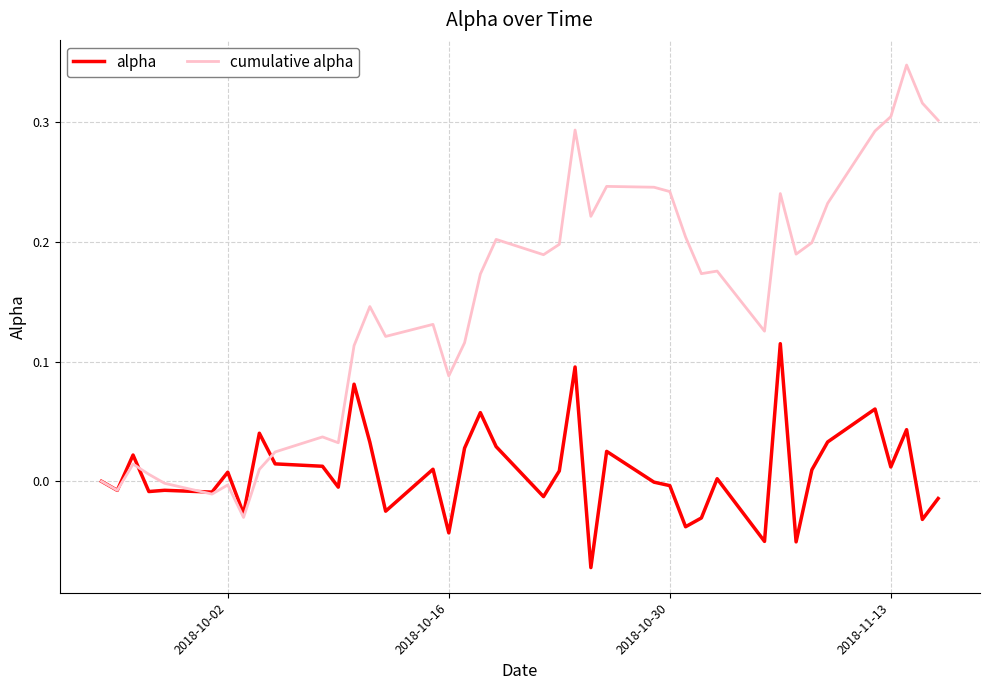

Which series has the largest total across all categories?

cumulative alpha